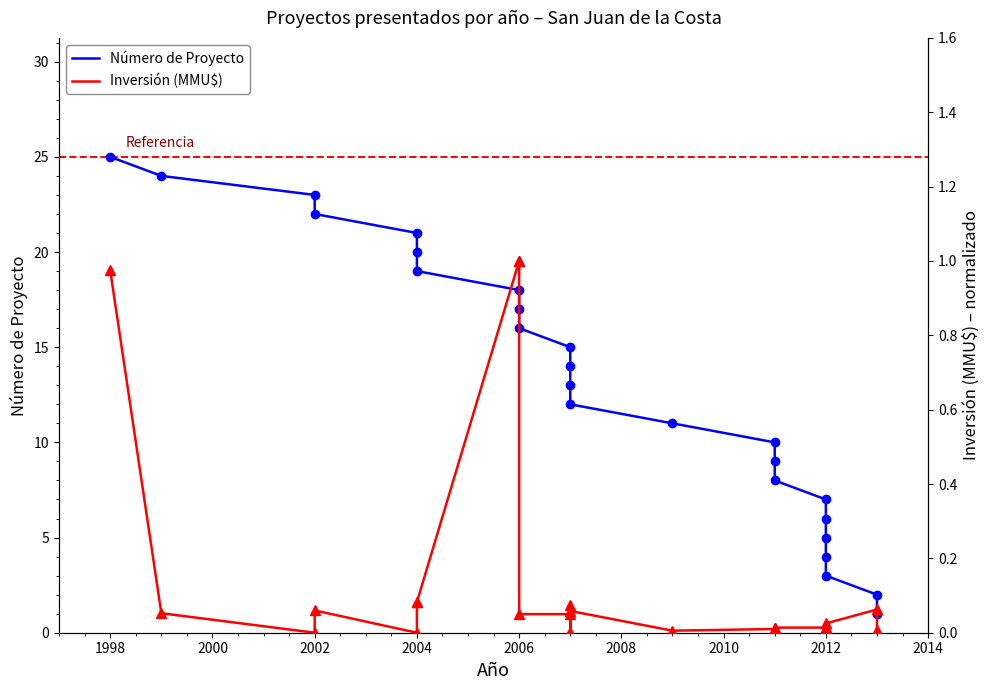

Which series has the widest spread of values?

Número de Proyecto